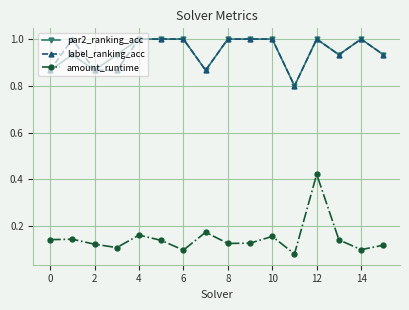

True or false: amount_runtime and par2_ranking_acc intersect in this chart.

False